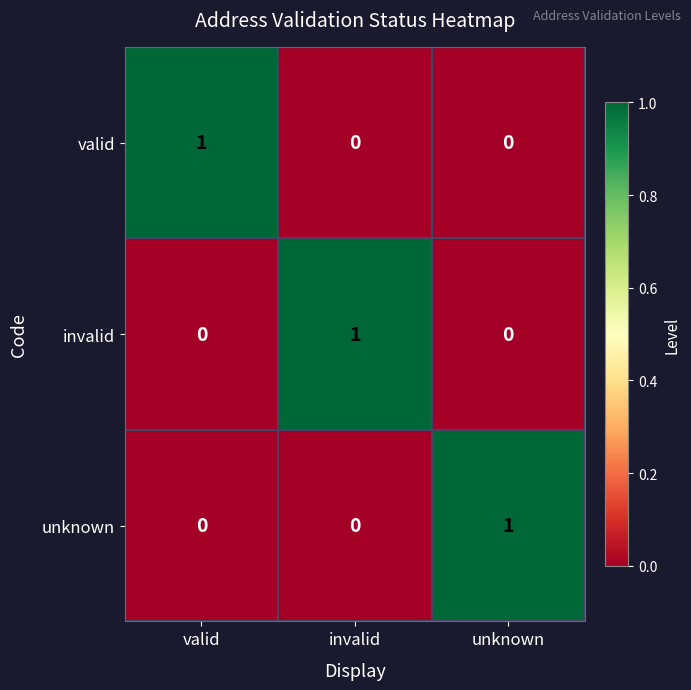

Reading left to right, transcribe all the data shown in this chart.

valid: 1	0	0
invalid: 0	1	0
unknown: 0	0	1